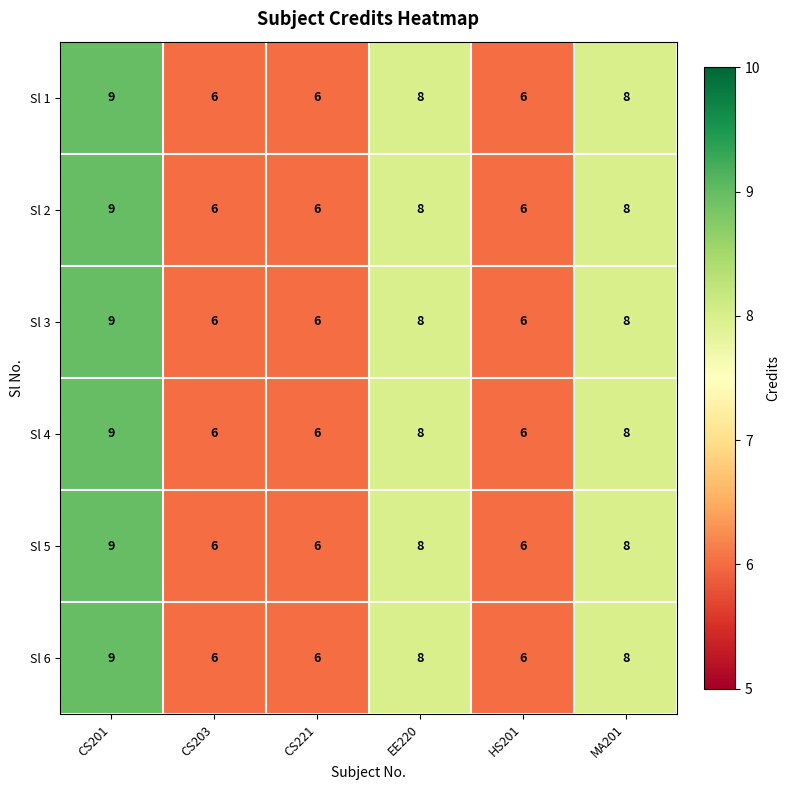

What value does the Sl 3 series have at CS203?

6